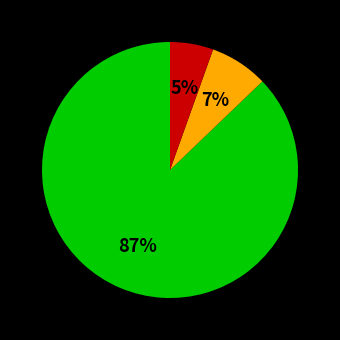

To the nearest percent, what is the average slice percentage?

33%